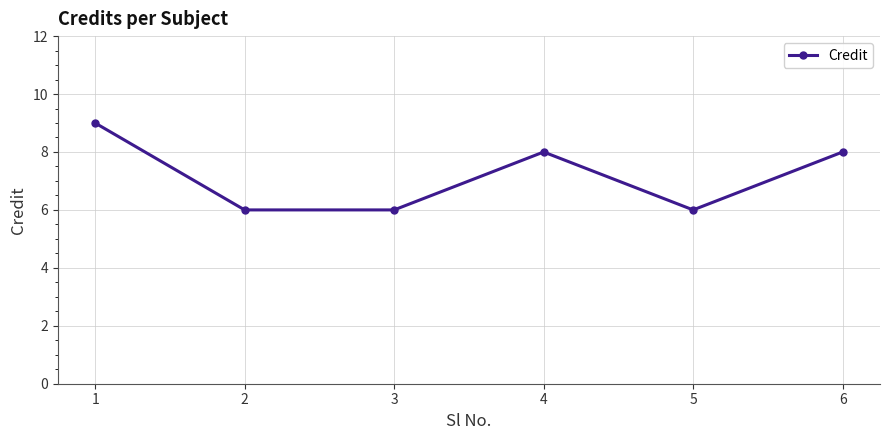

Reading left to right, transcribe all the data shown in this chart.

1=9	2=6	3=6	4=8	5=6	6=8